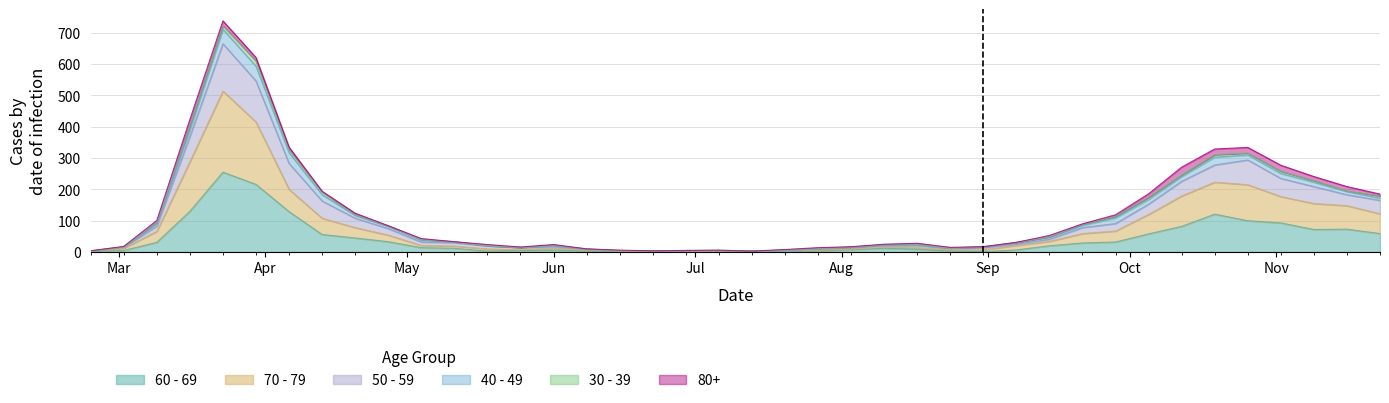

What is the lowest value of the 50 - 59 series?

3